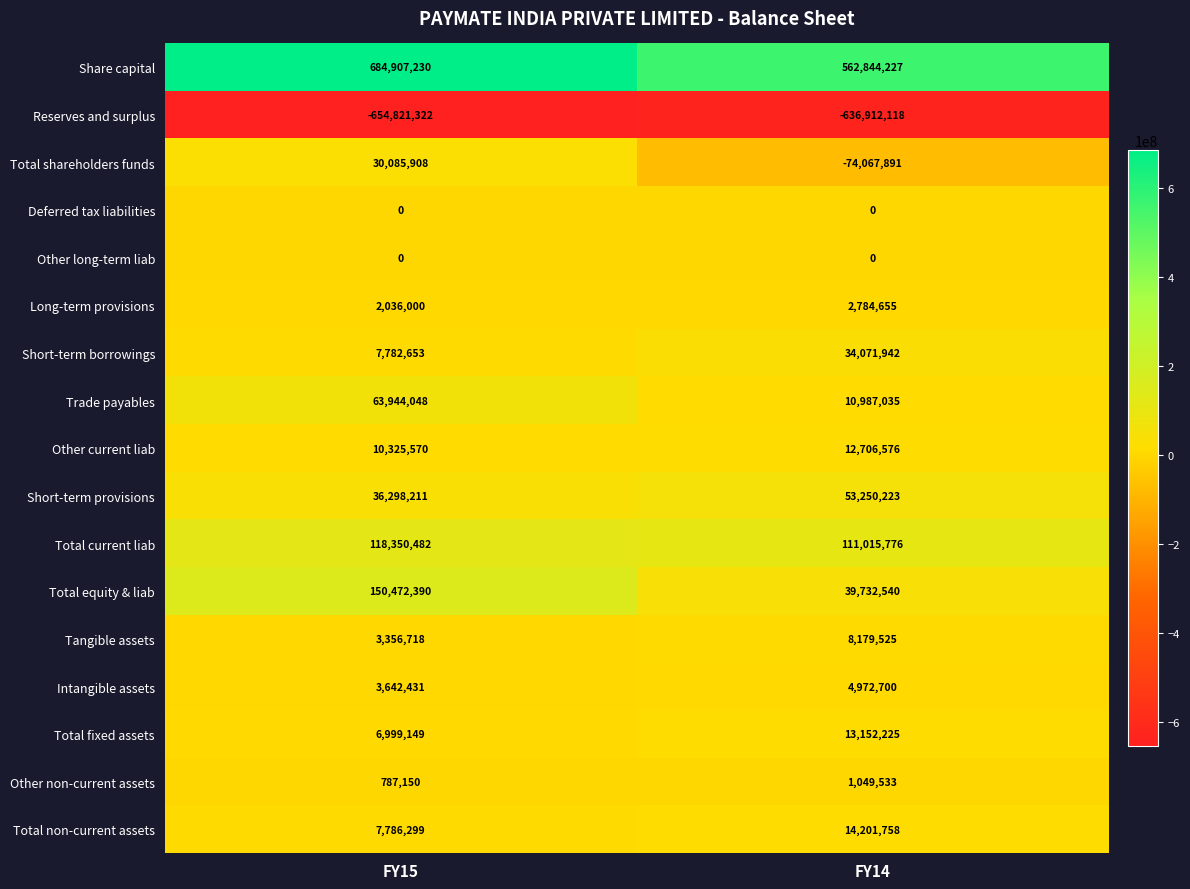

What is the greatest value displayed?

684907230